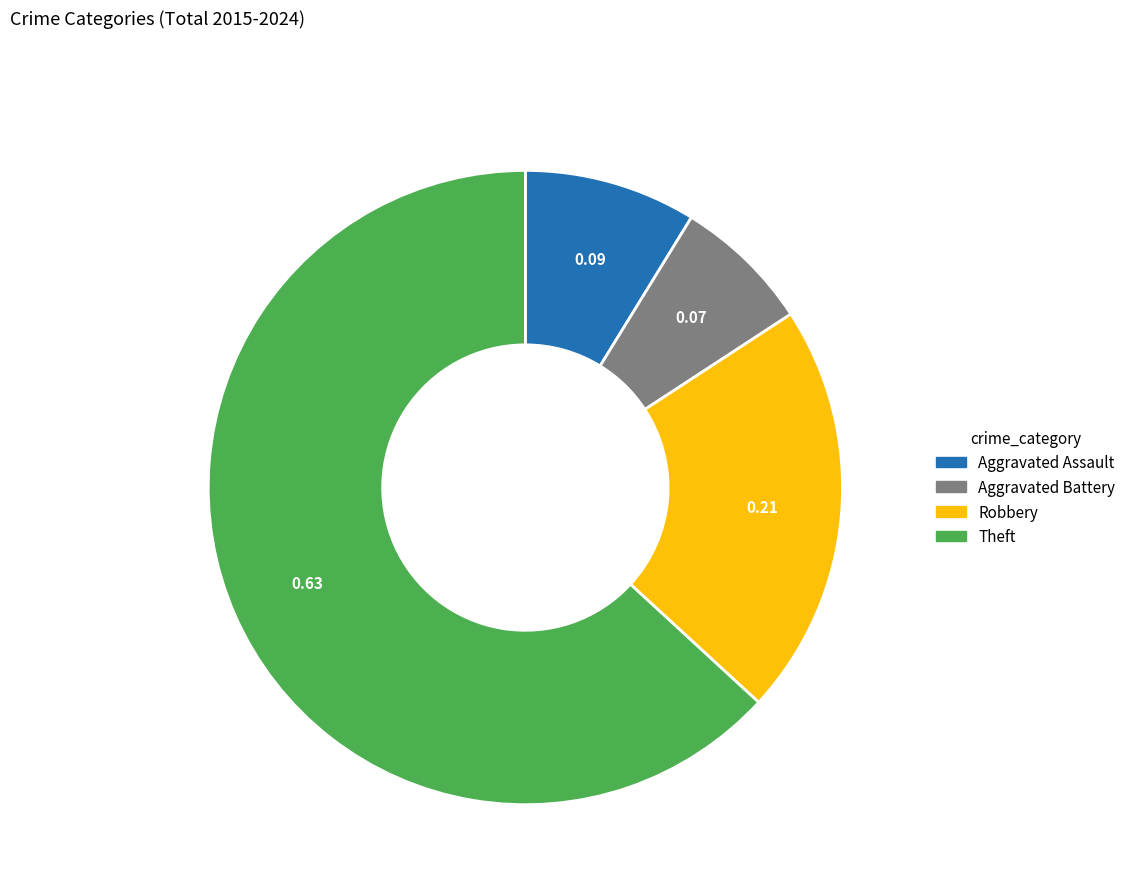

What is the largest slice in the pie chart?

Theft